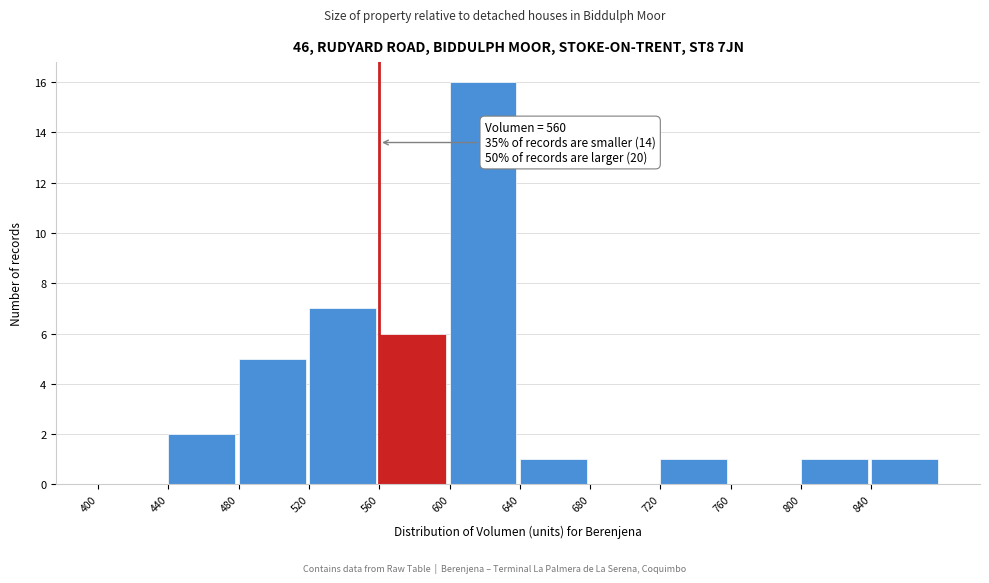

Which range on the x-axis has the tallest bar?

600 to 640